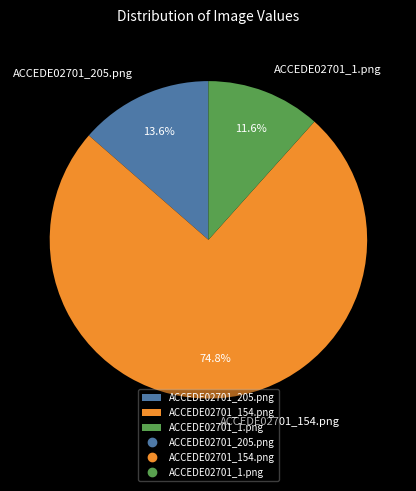

The ACCEDE02701_154.png slice represents 66% of the pie. True or false?

False